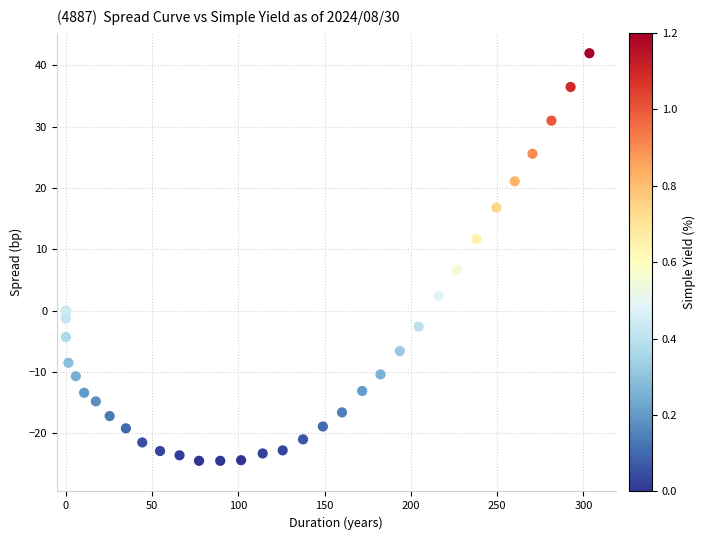

What Y value in the scatter plot is closest to 8?

6.6